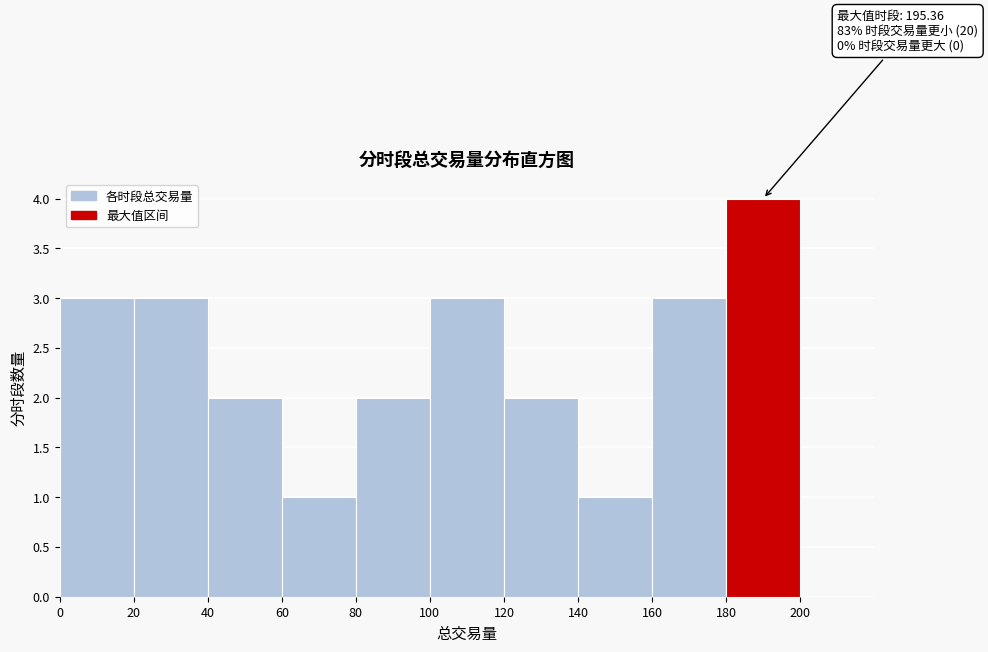

Which range on the x-axis has the tallest bar?

180 to 200